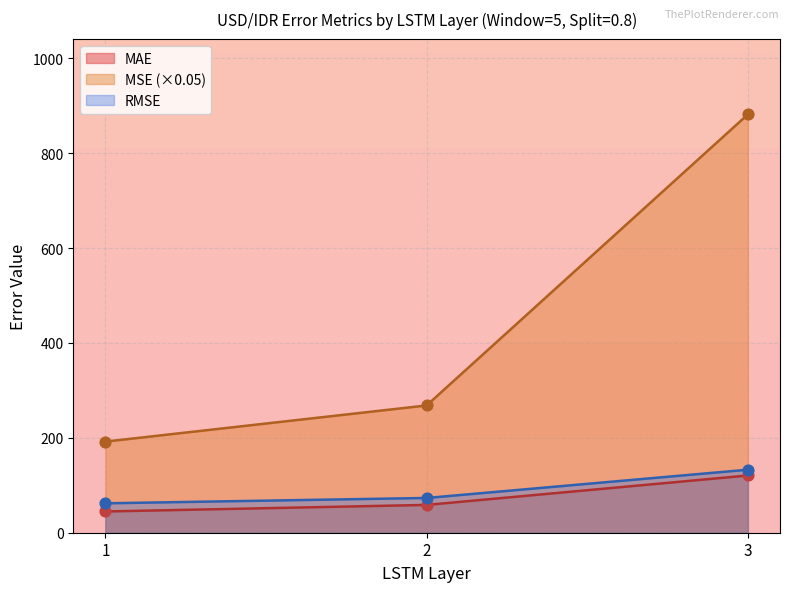

What are all the series names shown in the legend?

MAE, MSE (×0.05), RMSE